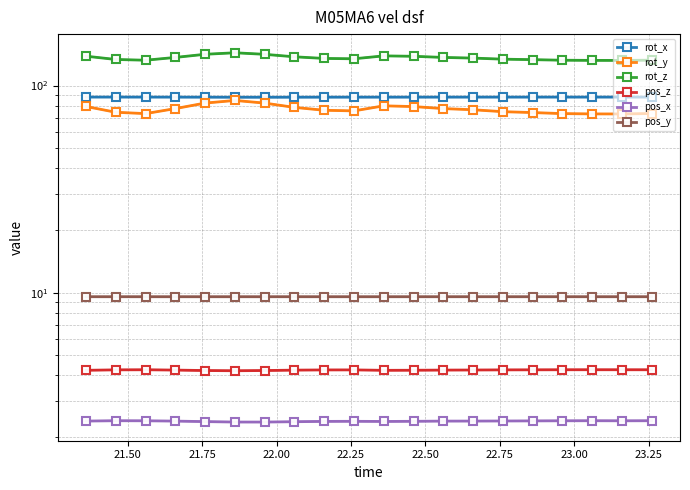

How many lines are shown in the chart?

6